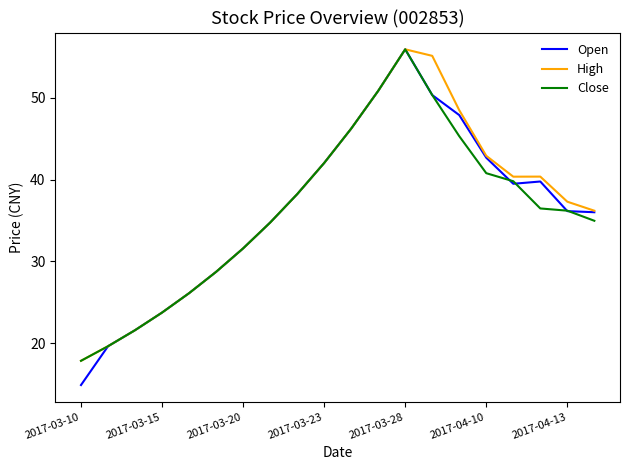

What is the difference between the maximum and minimum values in the Close series?

38.1